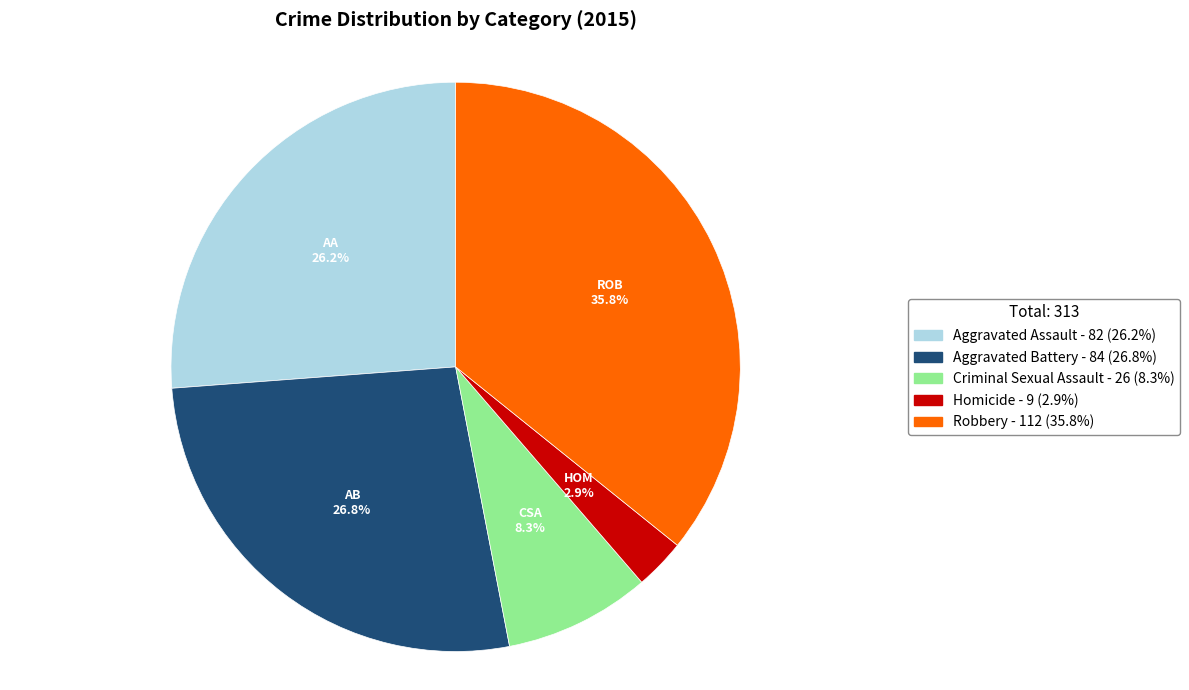

Is it true that Homicide is 3% of the pie?

True